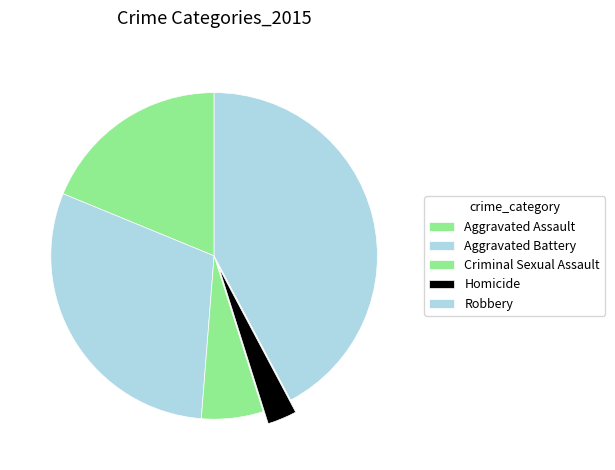

Which category has the biggest portion of the pie?

Robbery